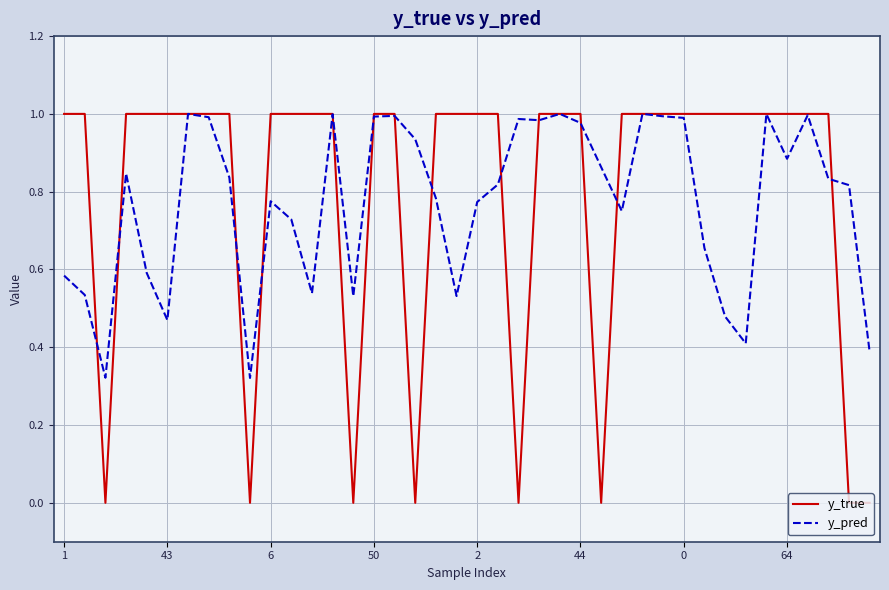

Between 43 and 2, which series saw the biggest shift?

y_pred